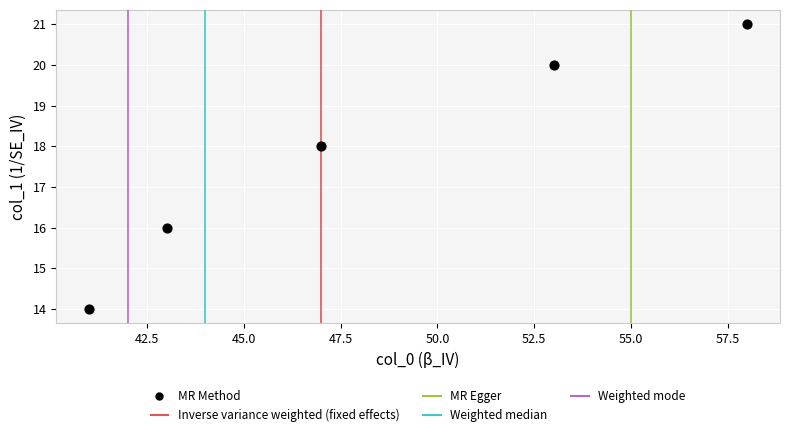

What is the range of X values (max minus min)?

17